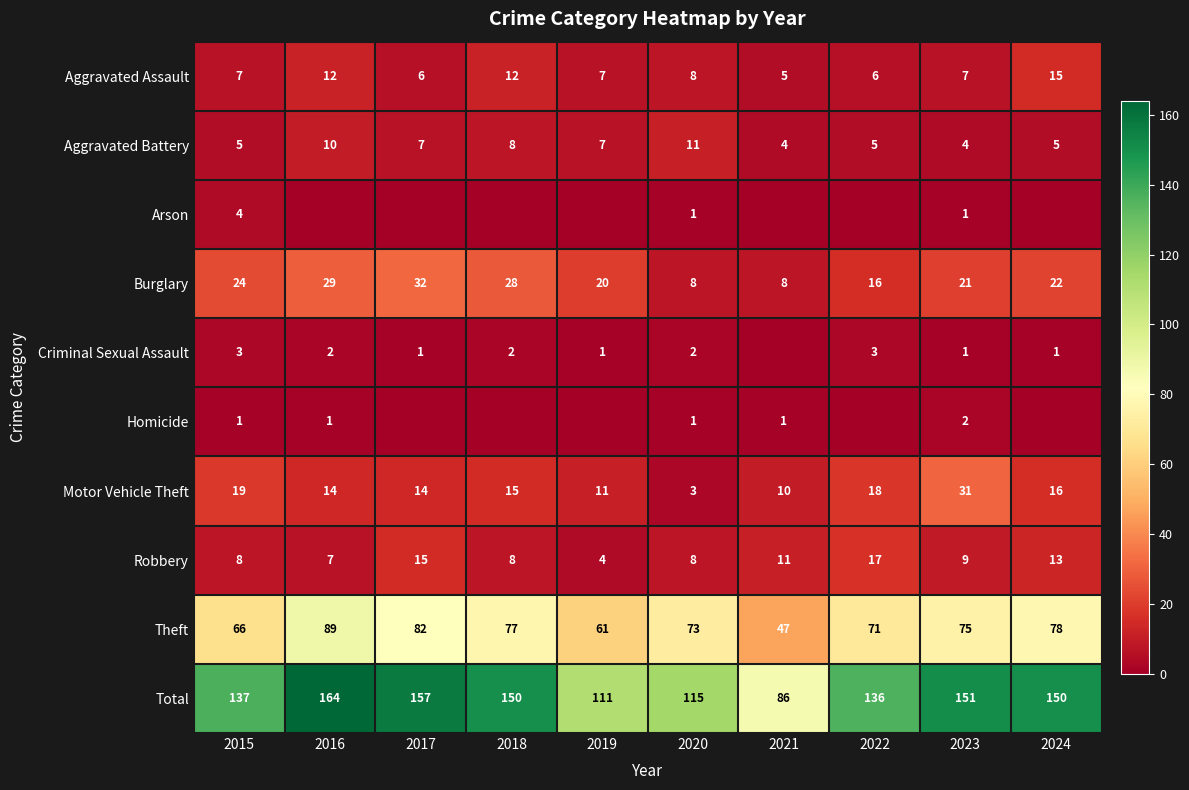

What is the maximum value shown in the chart?

164